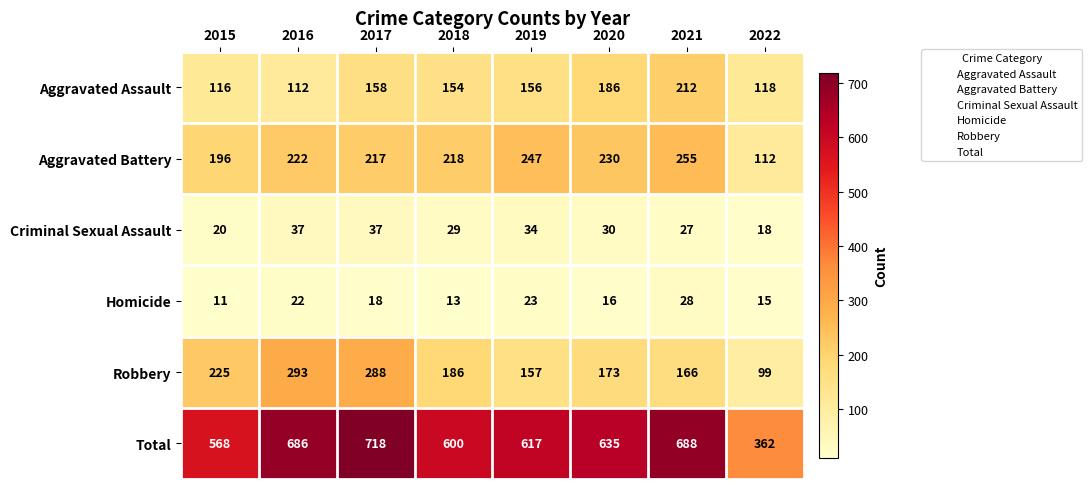

At which category does the chart reach its minimum across all series?

2015